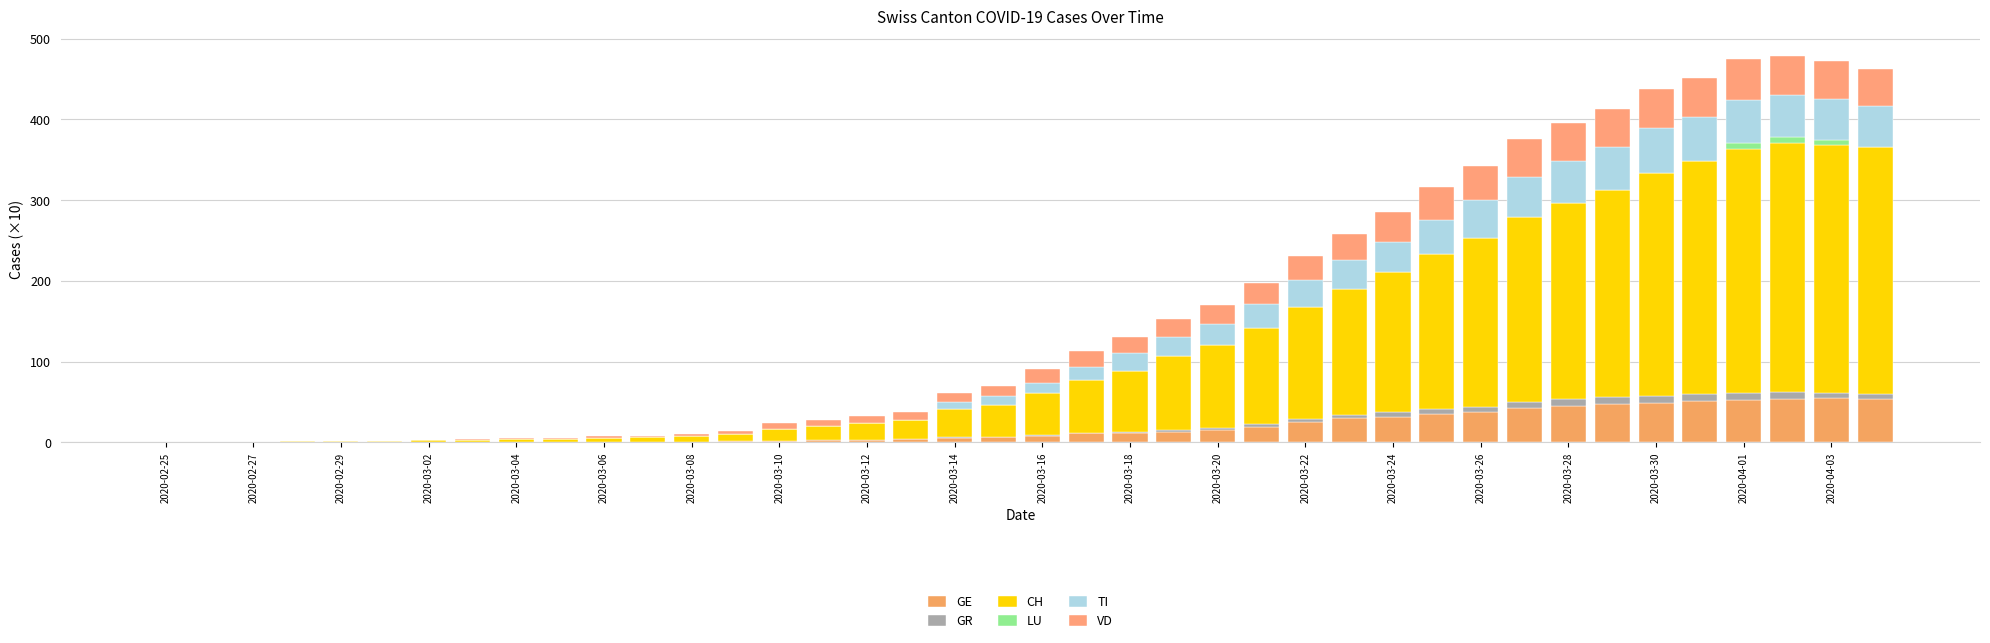

Count the number of categories in the chart.

40